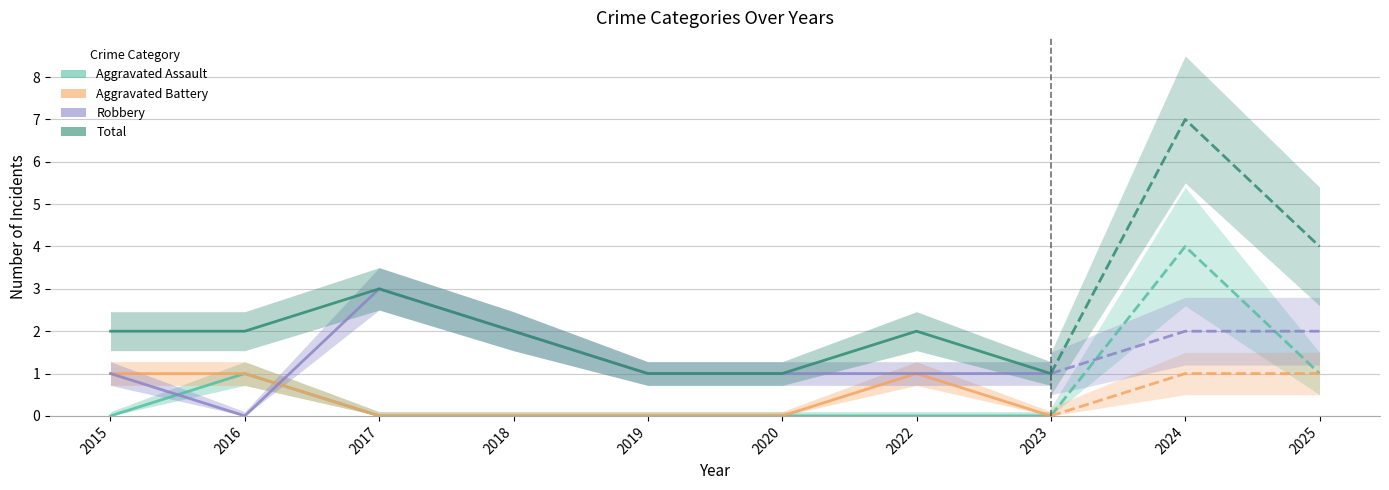

True or false: Aggravated Battery and Total cross at least once.

False